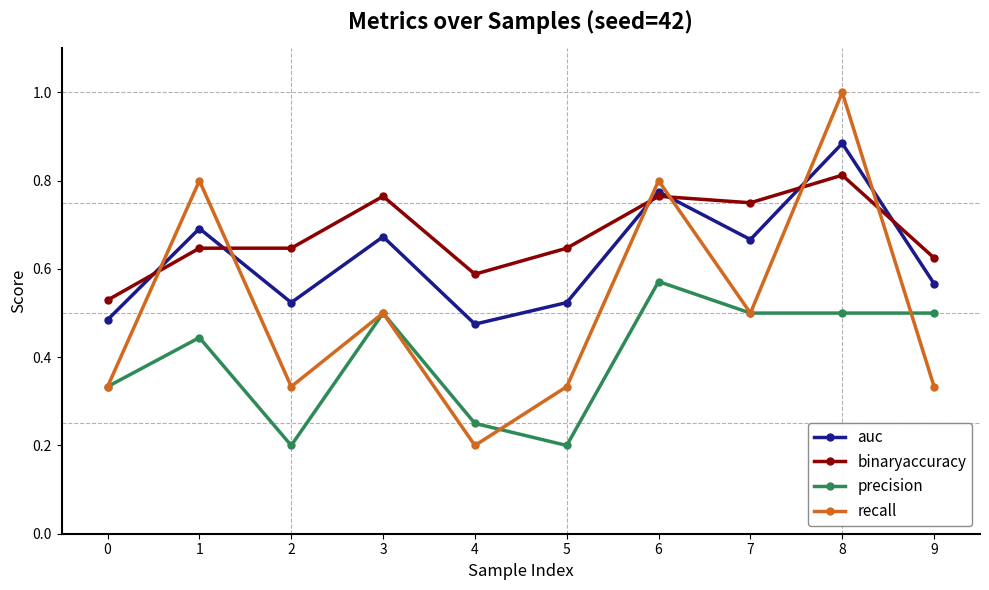

Where is recall nearest to the value 0?

4